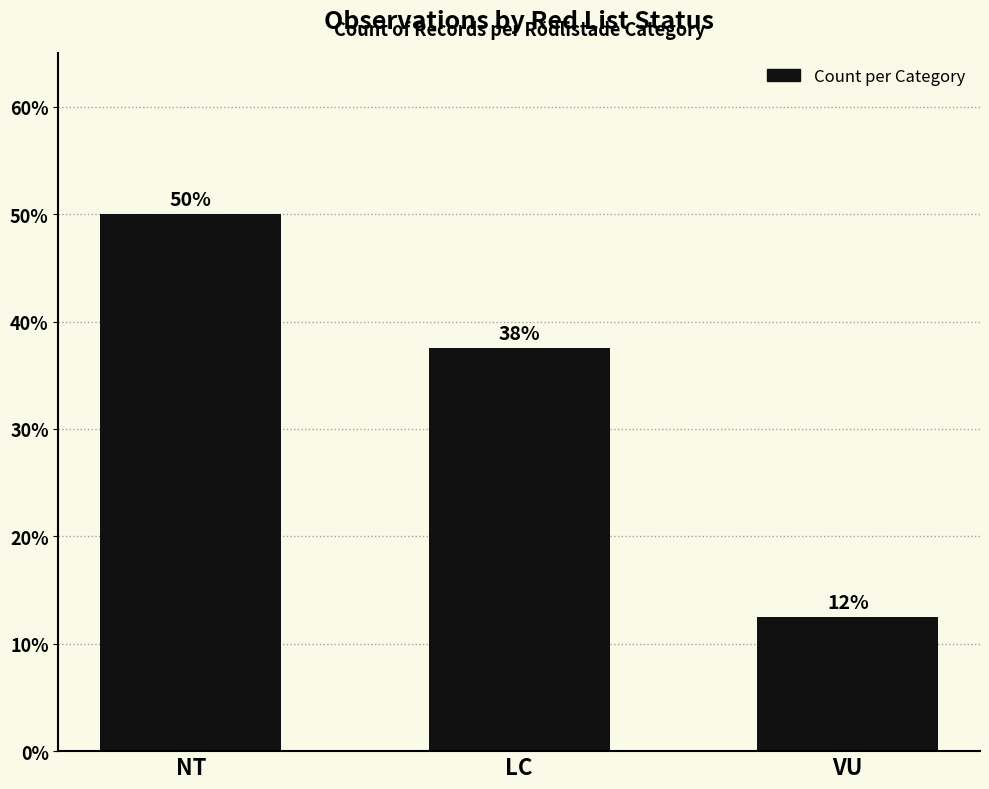

What is the greatest value displayed?

50.0